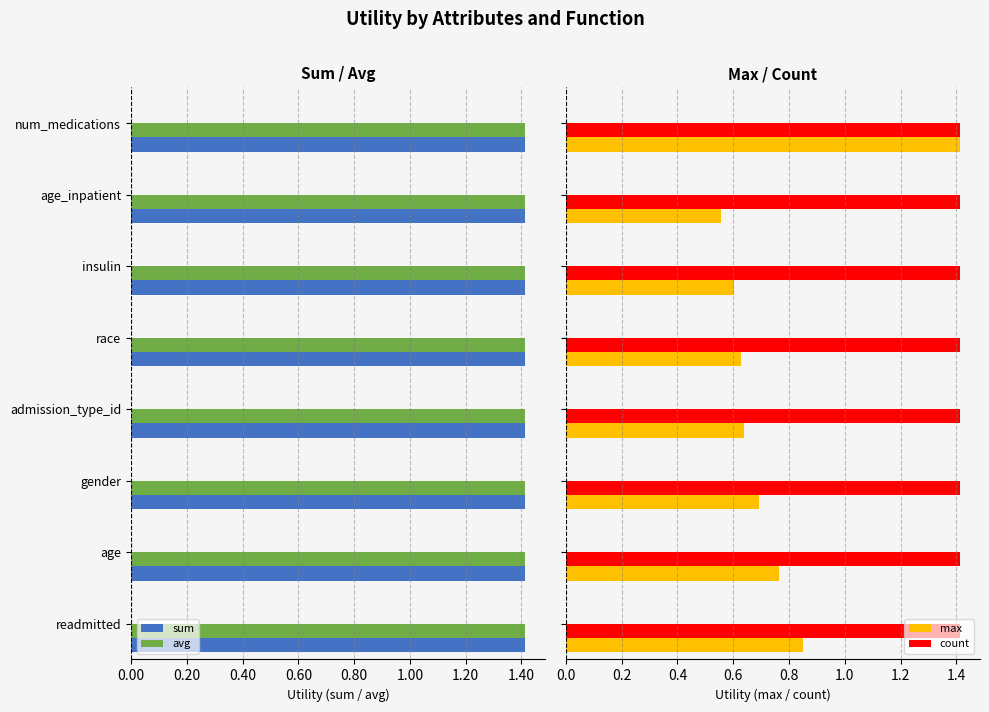

How many groups of bars are there?

8